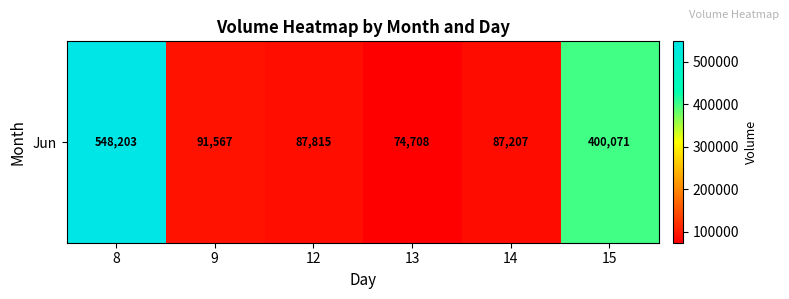

Rank the categories by value from lowest to highest.

13, 14, 12, 9, 15, 8